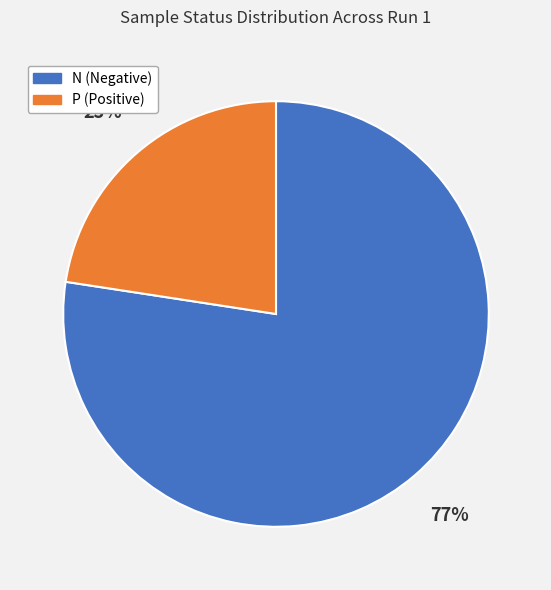

The P slice represents 23% of the pie. True or false?

True